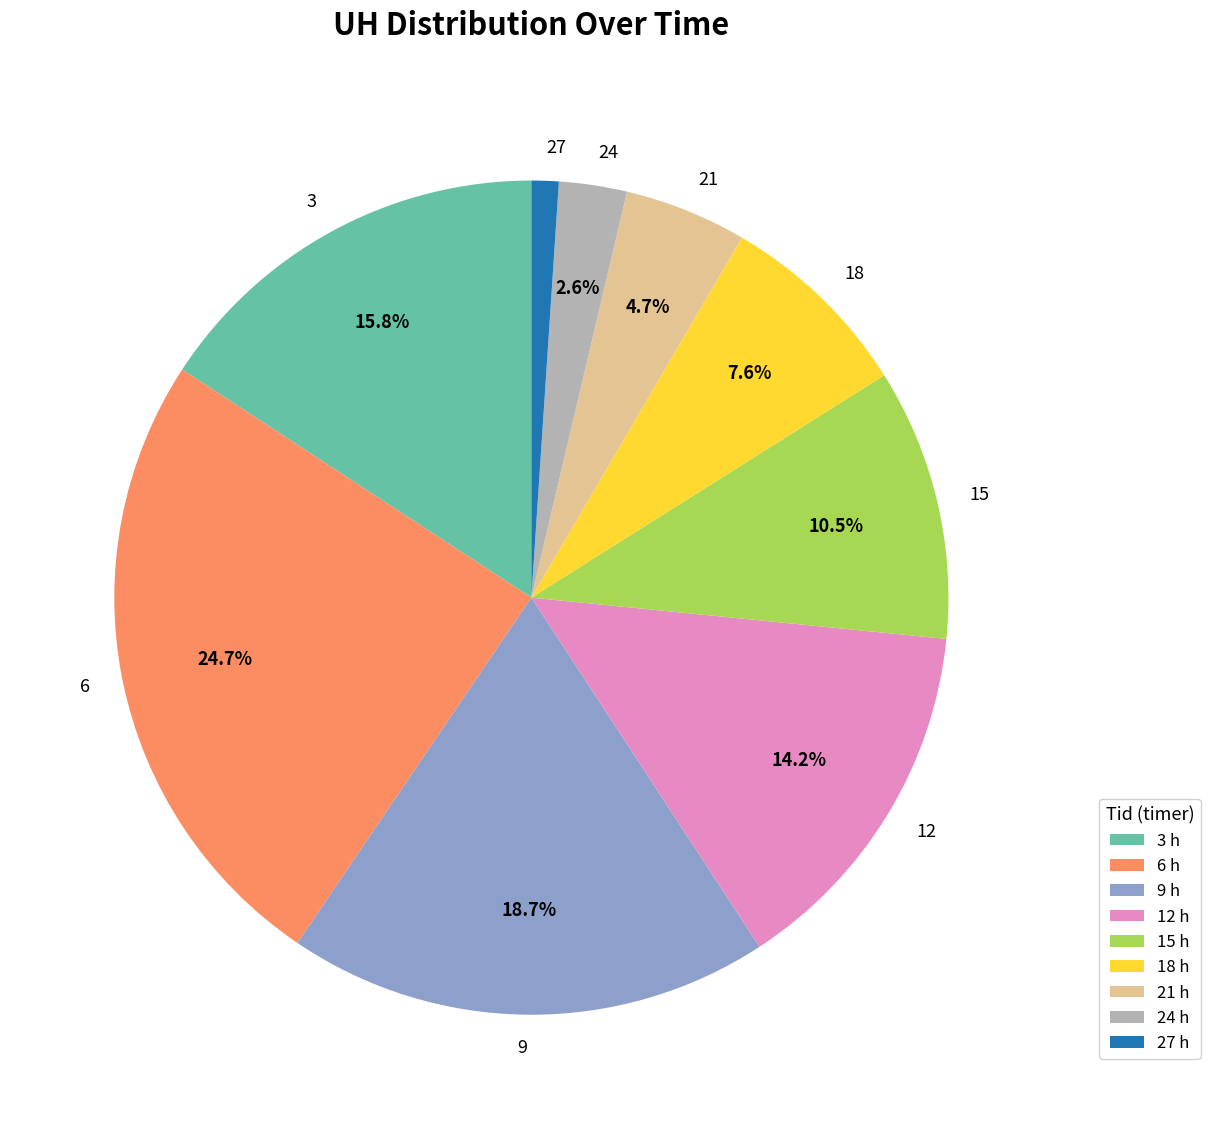

True or false: 12 accounts for 14% of the total.

True